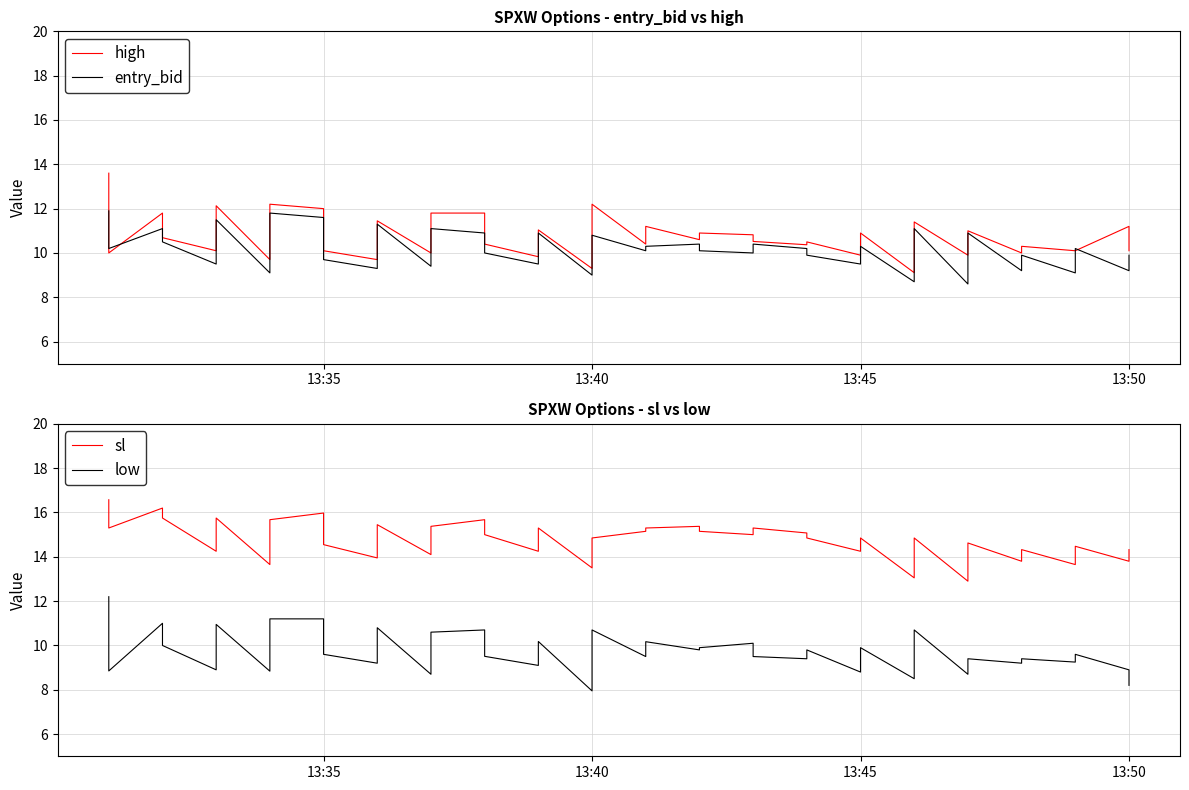

True or false: low has more than 0 points higher than both neighbors.

True